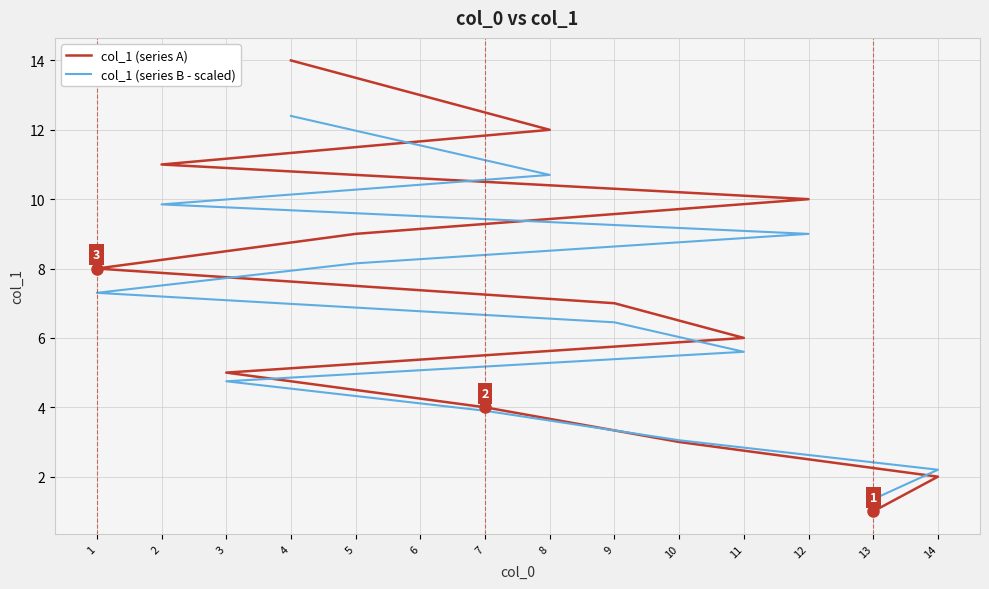

Does the chart display data point markers on the line(s)?

No